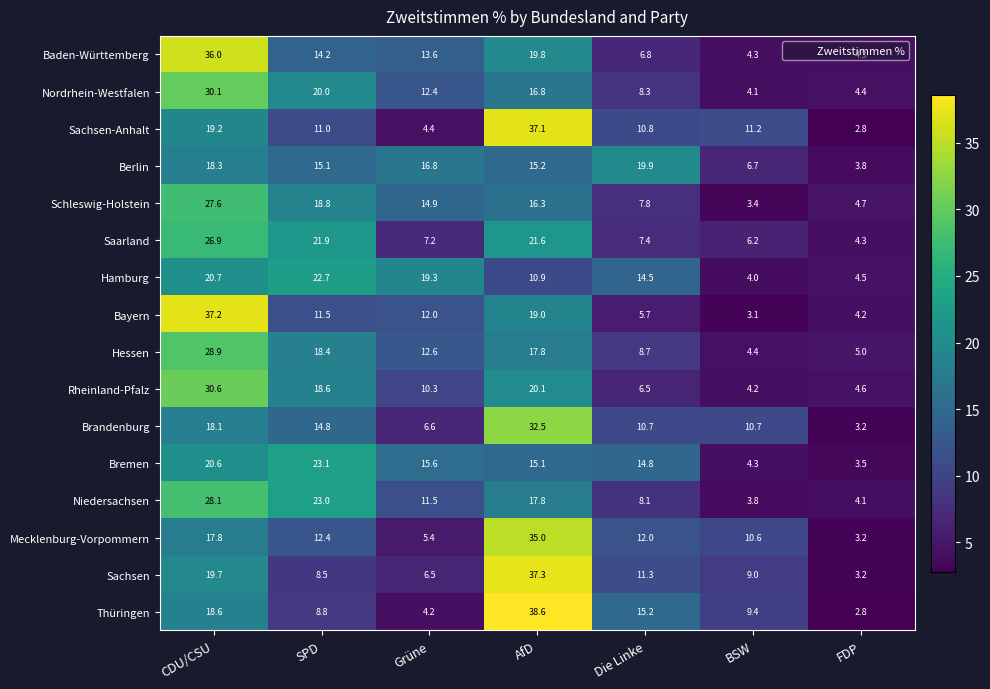

What is the difference between the second highest and minimum values in the Rheinland-Pfalz series?

15.9